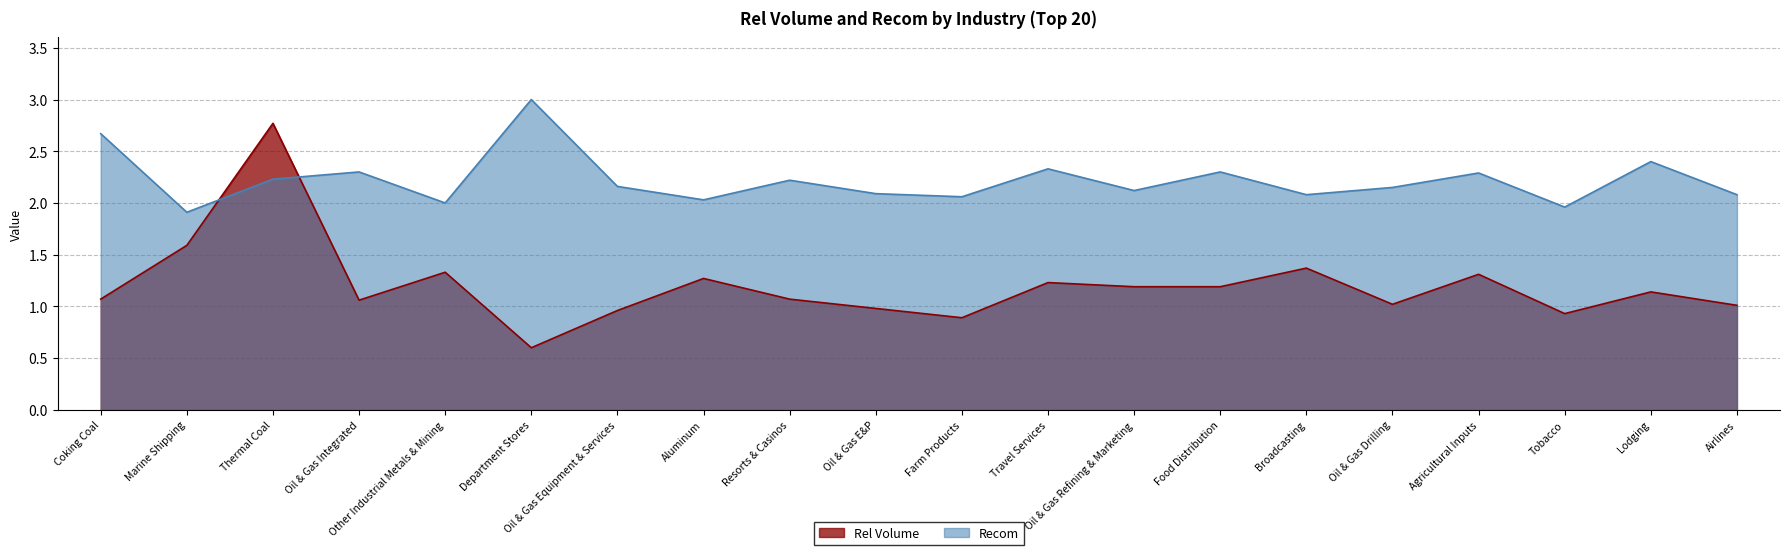

What is the greatest value displayed?

3.0